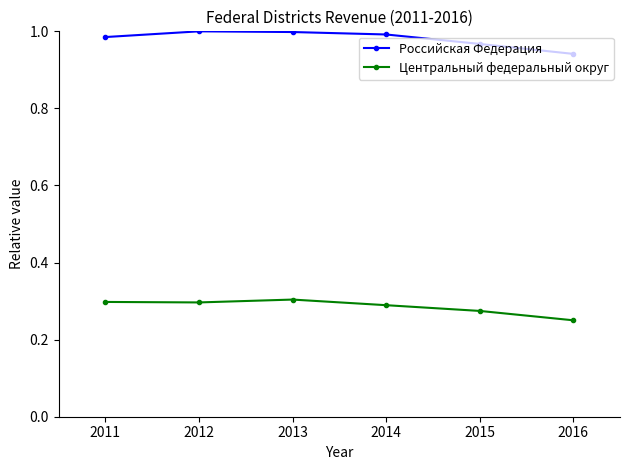

True or false: Российская Федерация and Центральный федеральный округ intersect in this chart.

False